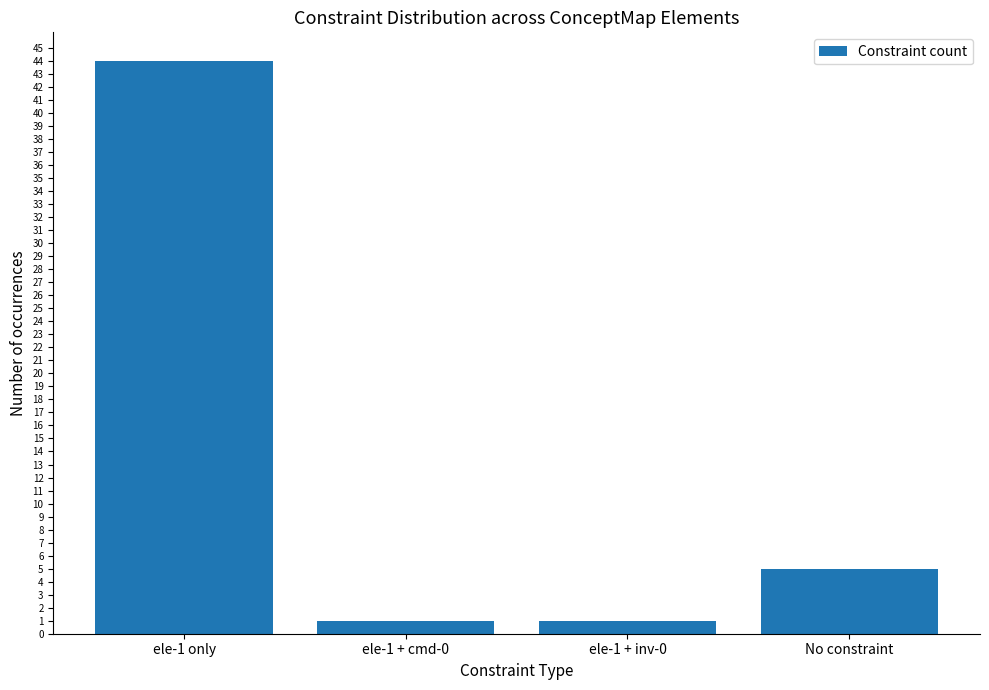

What is the label of the 4th bar from the left?

No constraint